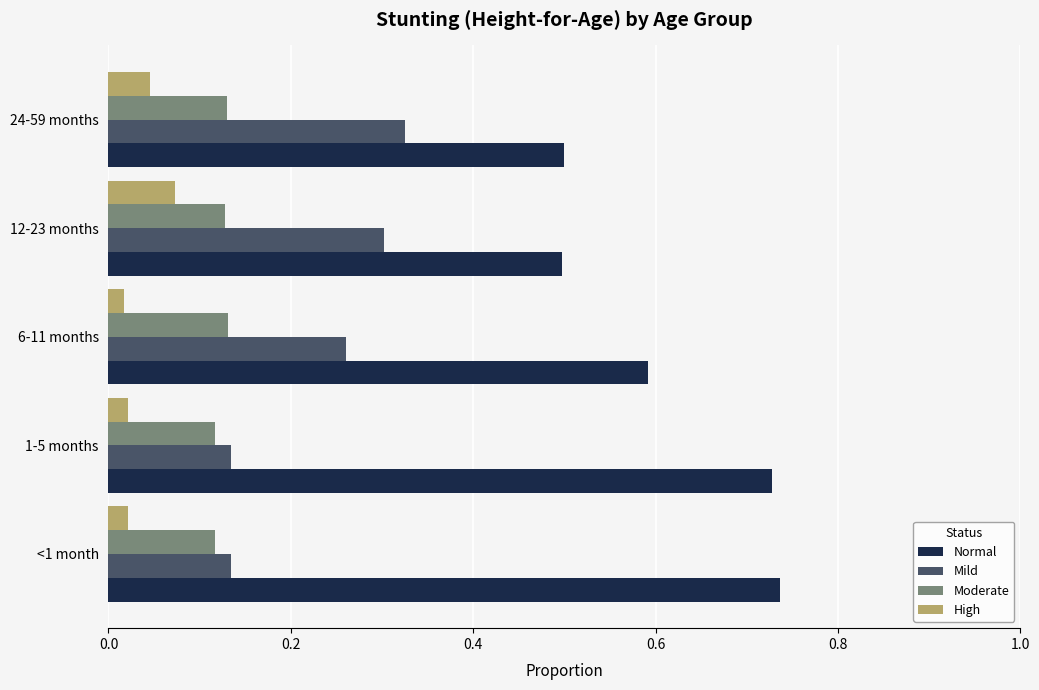

Rank the series at 12-23 months from lowest to highest value.

High, Moderate, Mild, Normal